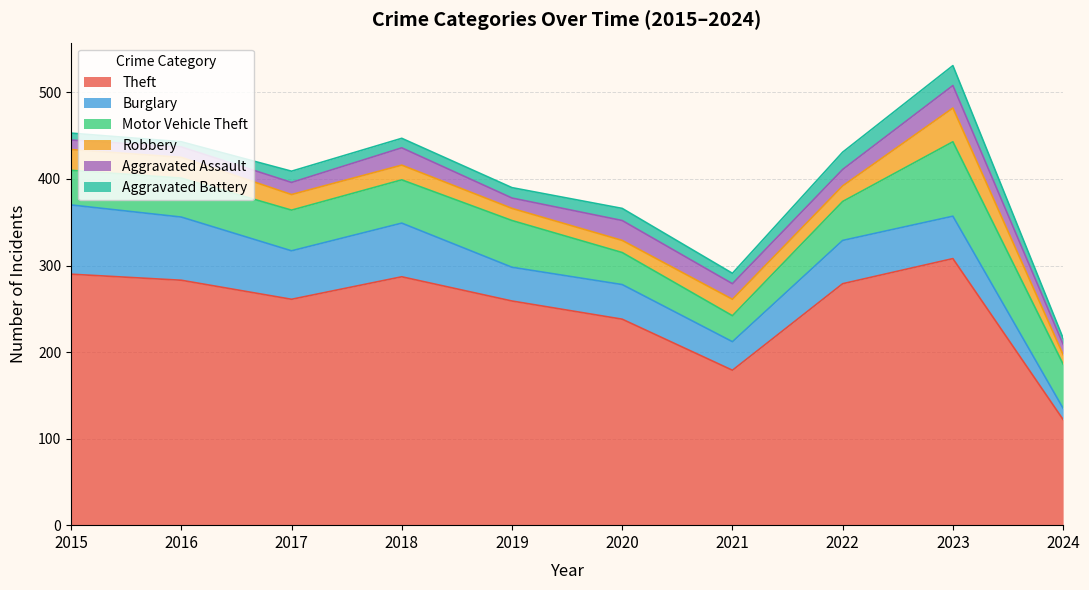

True or false: Theft and Burglary intersect in this chart.

False